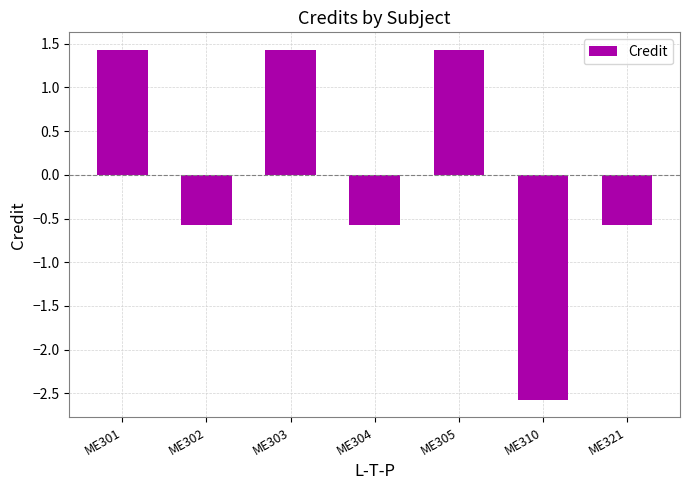

Which has a higher value, ME301 or ME310?

ME301